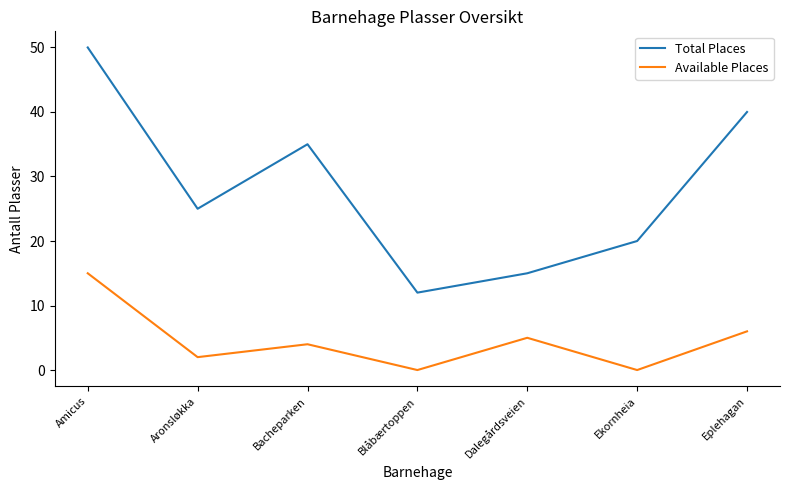

What position from the left is Bacheparken?

3